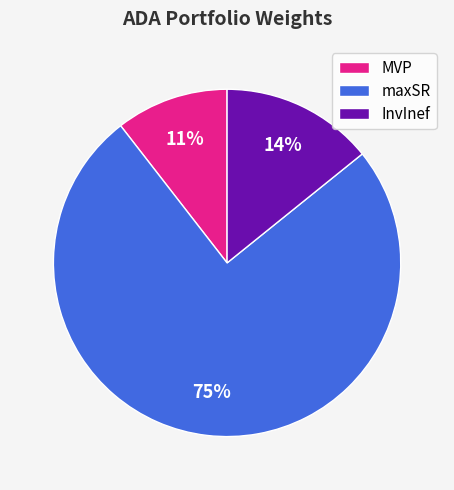

Combined, do InvInef and maxSR account for over 50%?

Yes